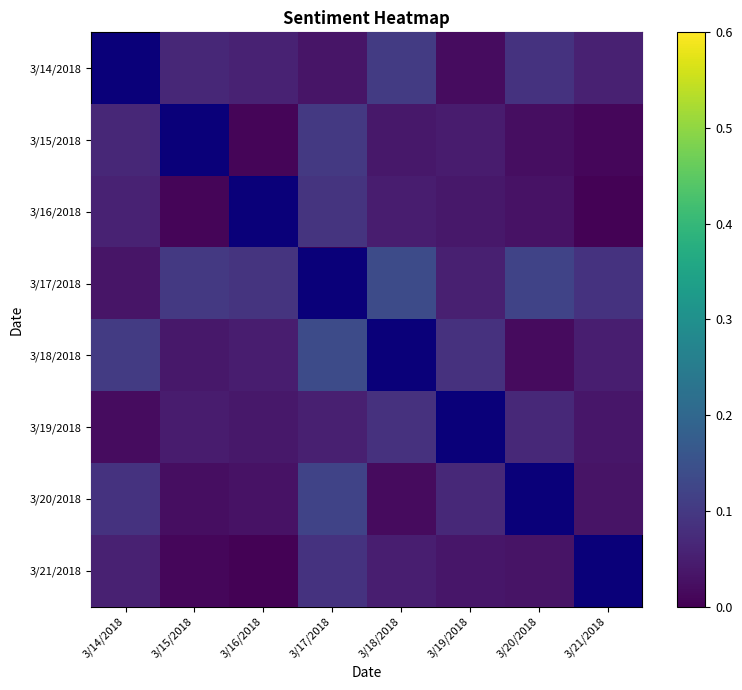

Is it true that 3/18/2018 equals 0.1 at 3/19/2018?

True